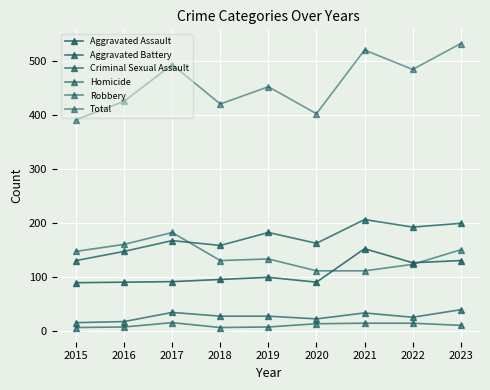

True or false: Robbery and Homicide cross at least once.

False